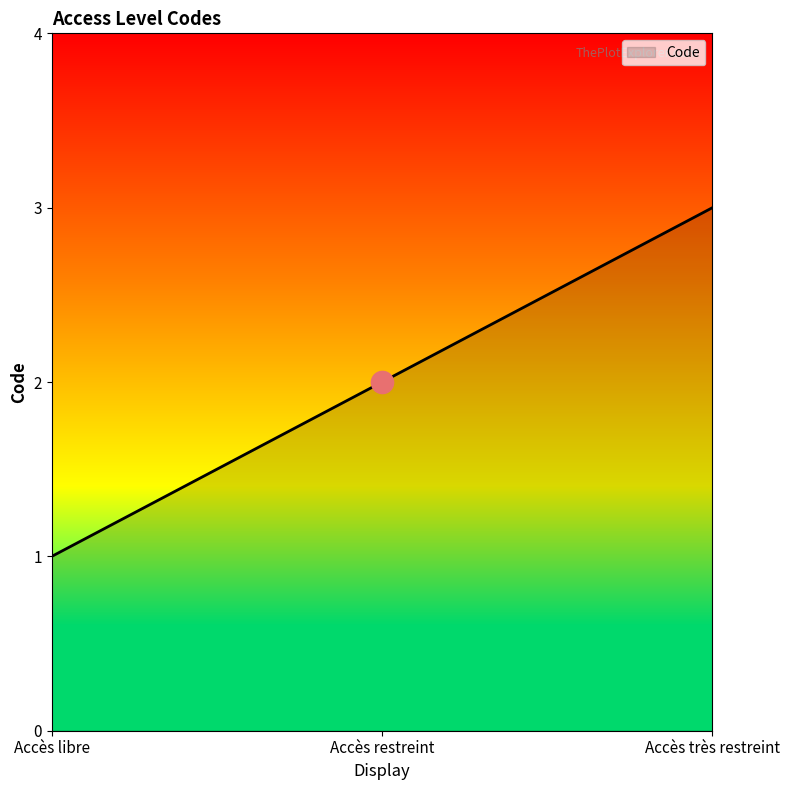

Does the chart have visible grid lines?

No